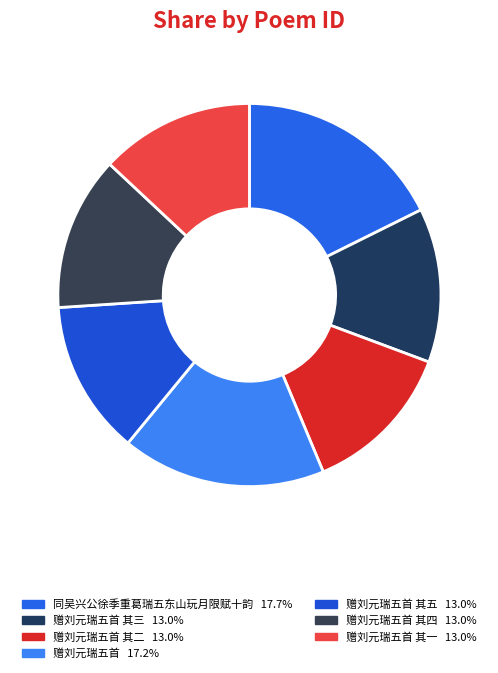

Count the number of slices in the pie.

7